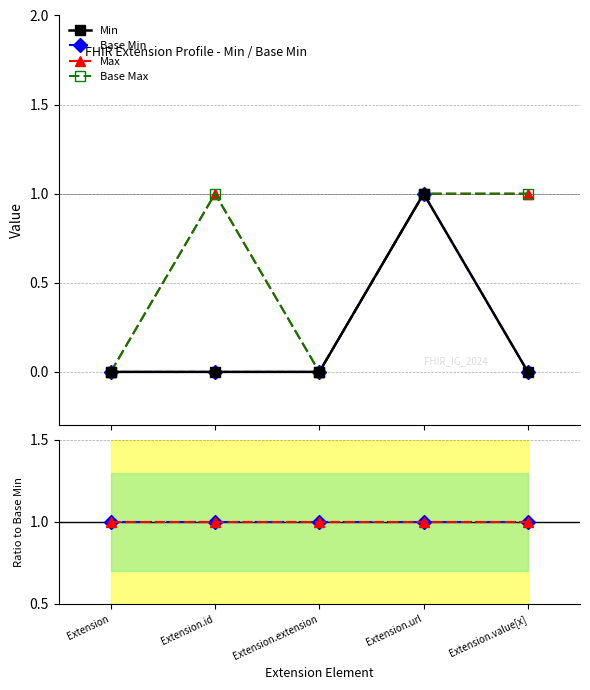

True or false: Base Min and Min cross at least once.

False